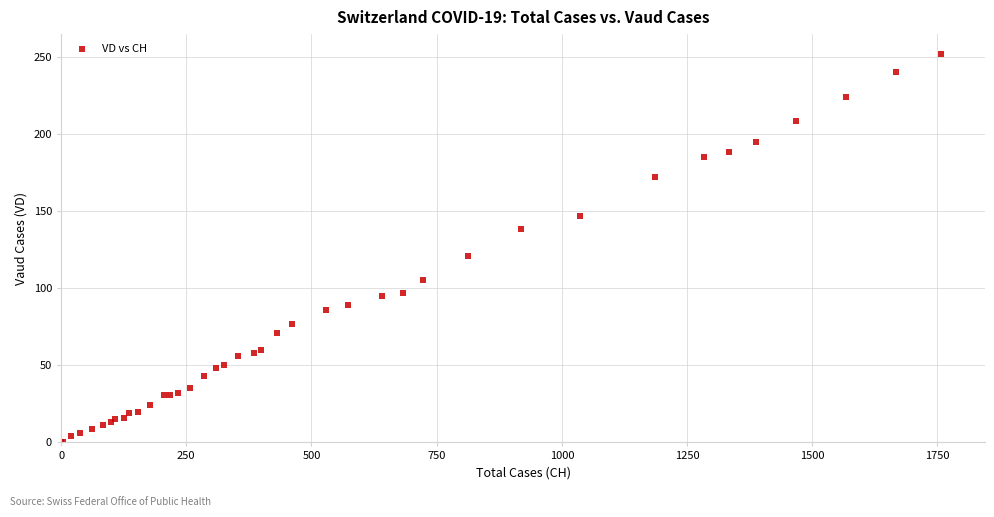

What Y value in the scatter plot is closest to 126?

121